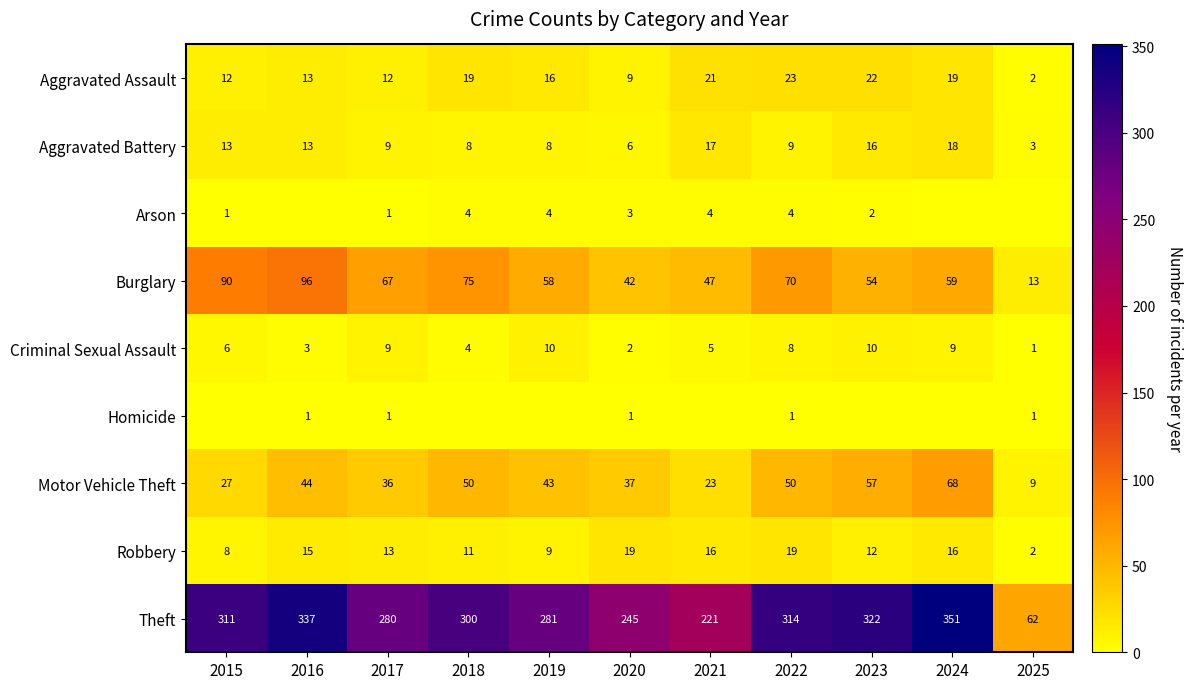

What is the sum of all Aggravated Battery values?

120